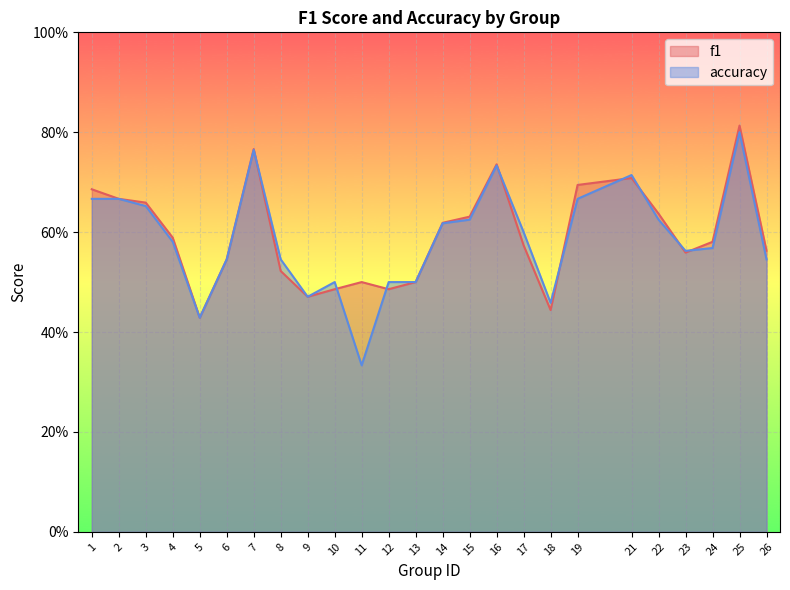

True or false: accuracy and f1 cross at least once.

True